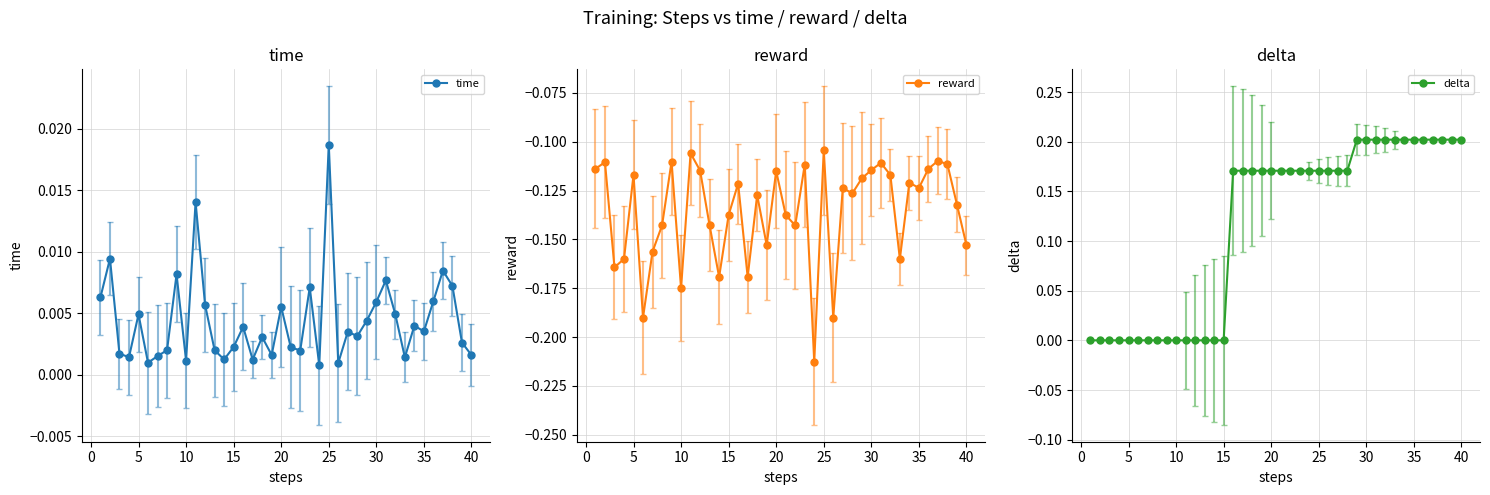

True or false: time has more than 2 interior local peaks.

True